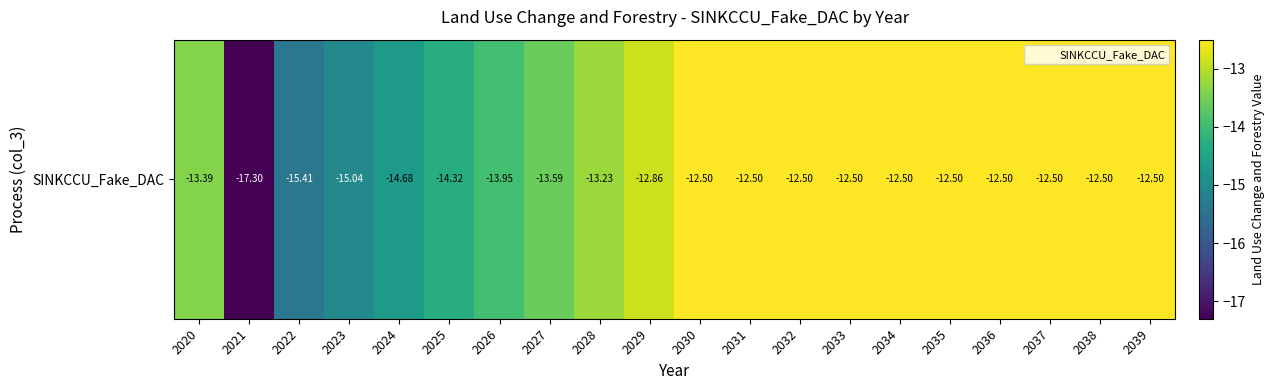

Reading left to right, list all the values displayed in this chart.

-13.4	-17.3	-15.4	-15.0	-14.7	-14.3	-14.0	-13.6	-13.2	-12.9	-12.5	-12.5	-12.5	-12.5	-12.5	-12.5	-12.5	-12.5	-12.5	-12.5